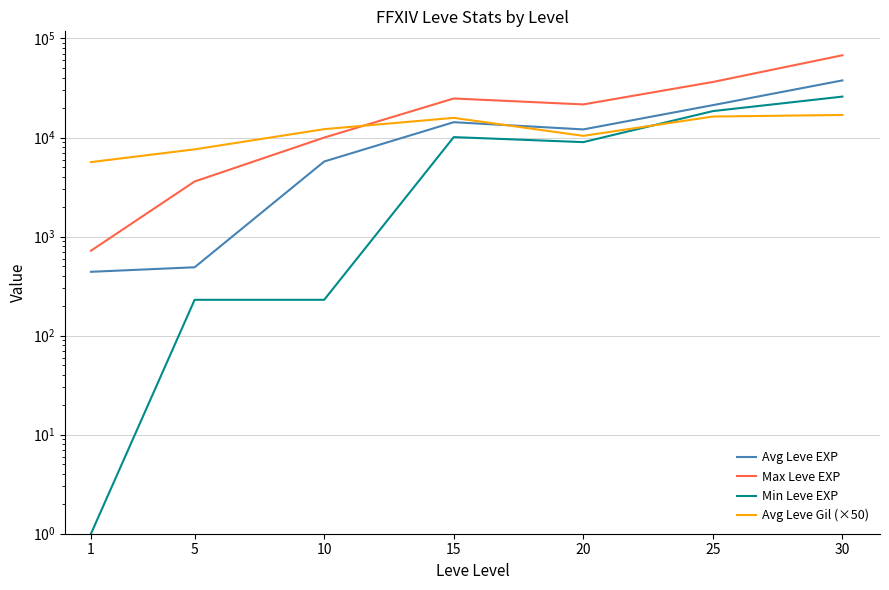

List the series in order of their peak value, lowest first.

Avg Leve Gil (×50), Min Leve EXP, Avg Leve EXP, Max Leve EXP